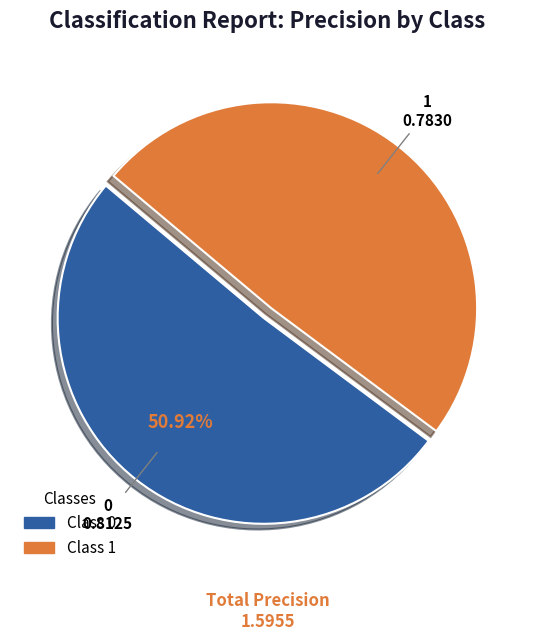

Is there a majority slice in this chart?

Yes